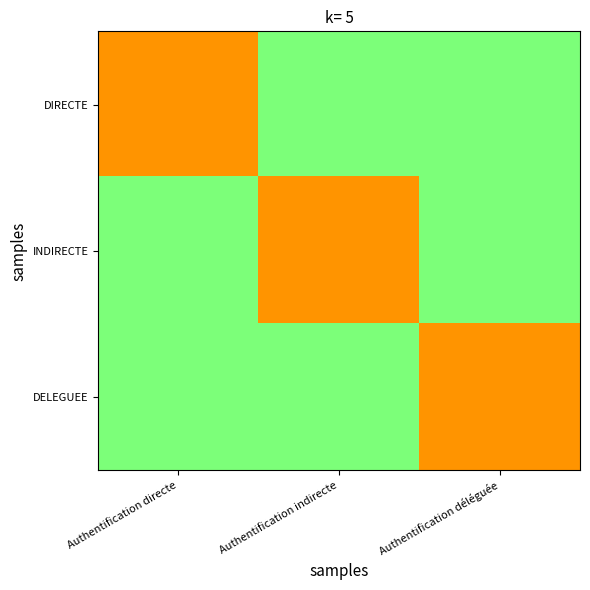

Between Authentification déléguée and Authentification indirecte, which is larger?

Authentification déléguée